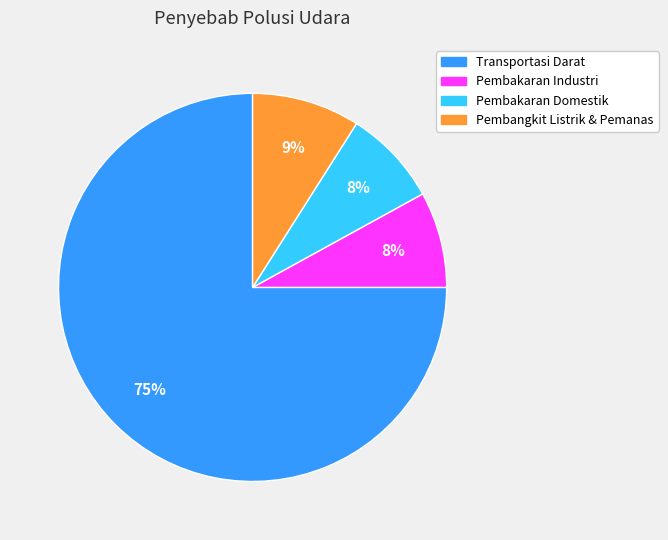

What is the largest slice in the pie chart?

Transportasi Darat